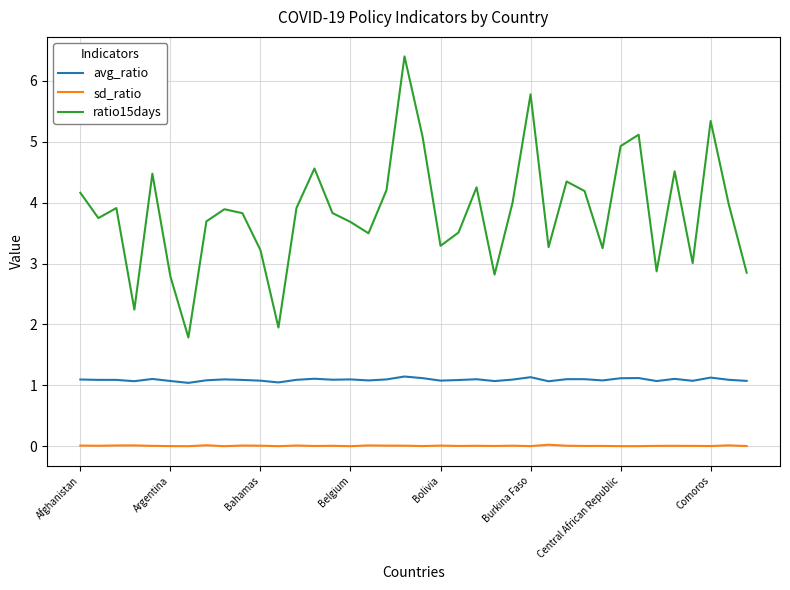

Does the chart have visible grid lines?

Yes